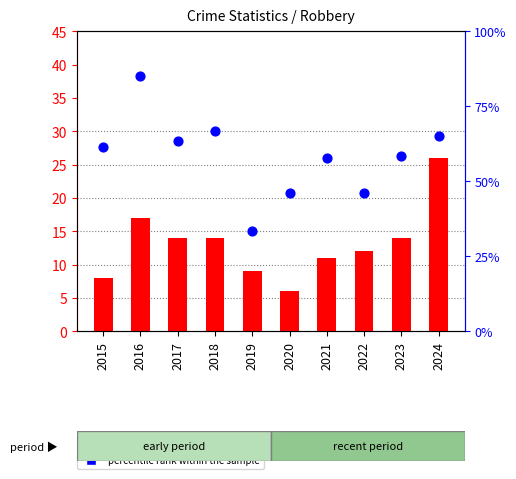

At how many categories does at least one series exceed 53?

7